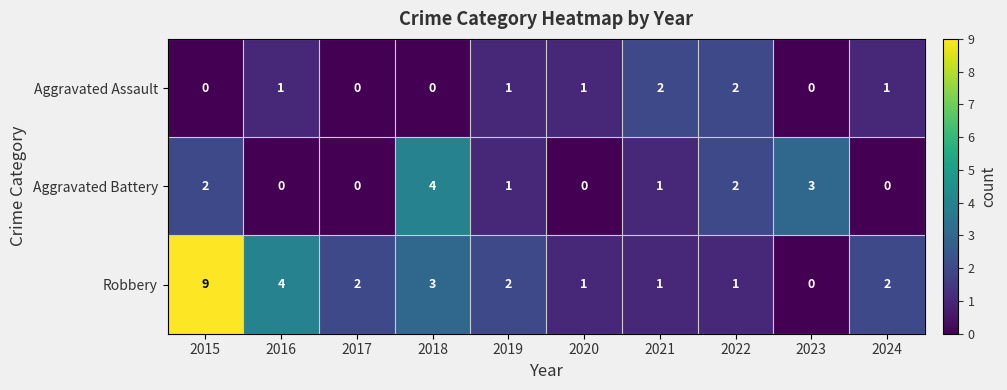

Where does the Aggravated Battery series first go above 1?

2015